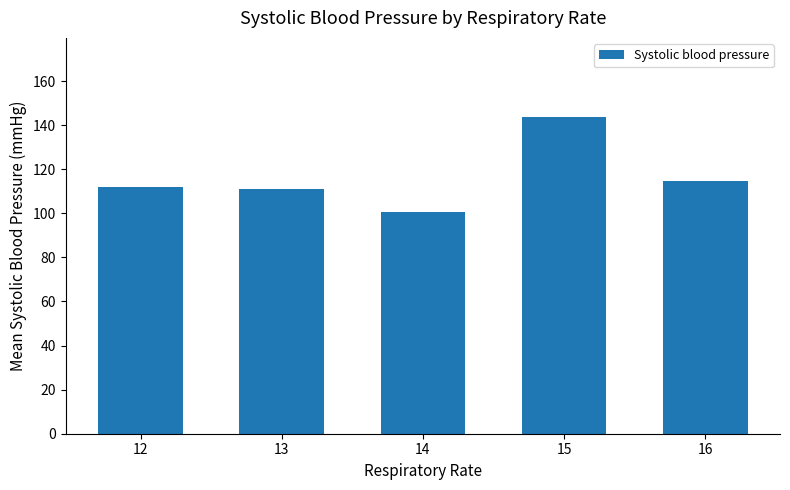

What is the minimum value shown in the chart?

100.4